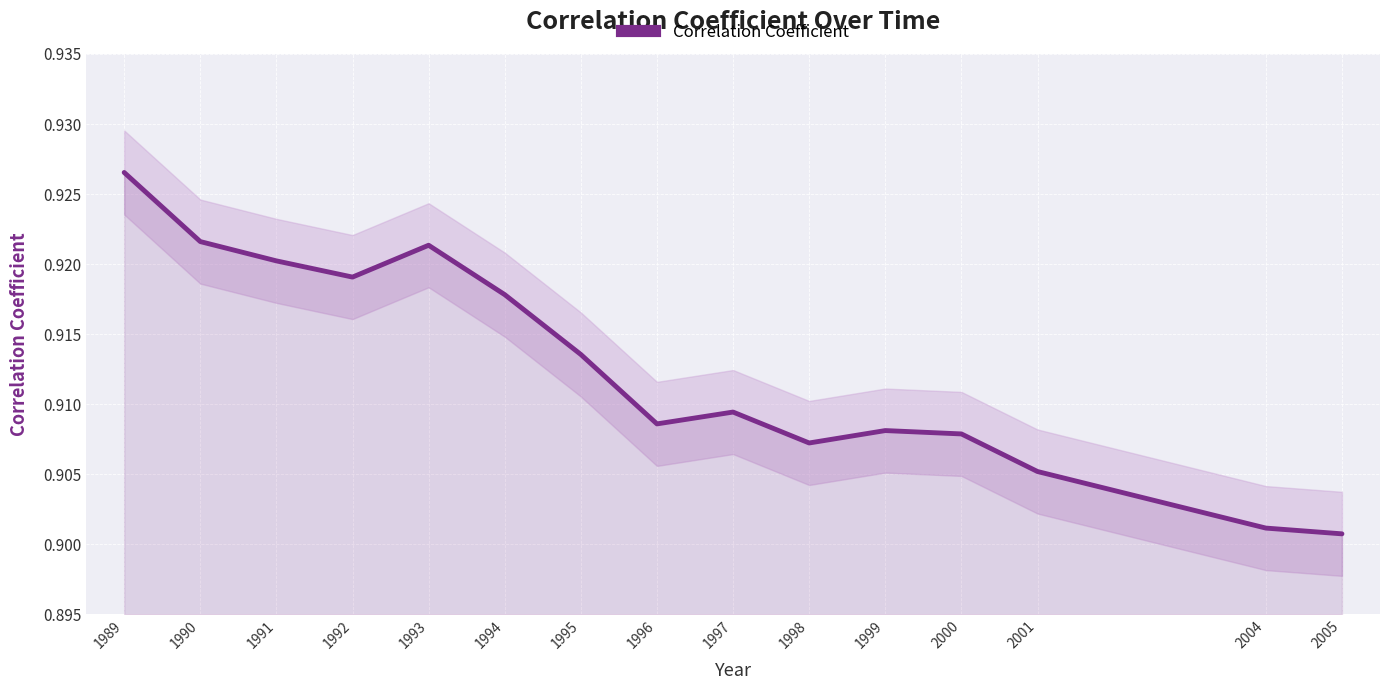

Where is the first local minimum?

1992